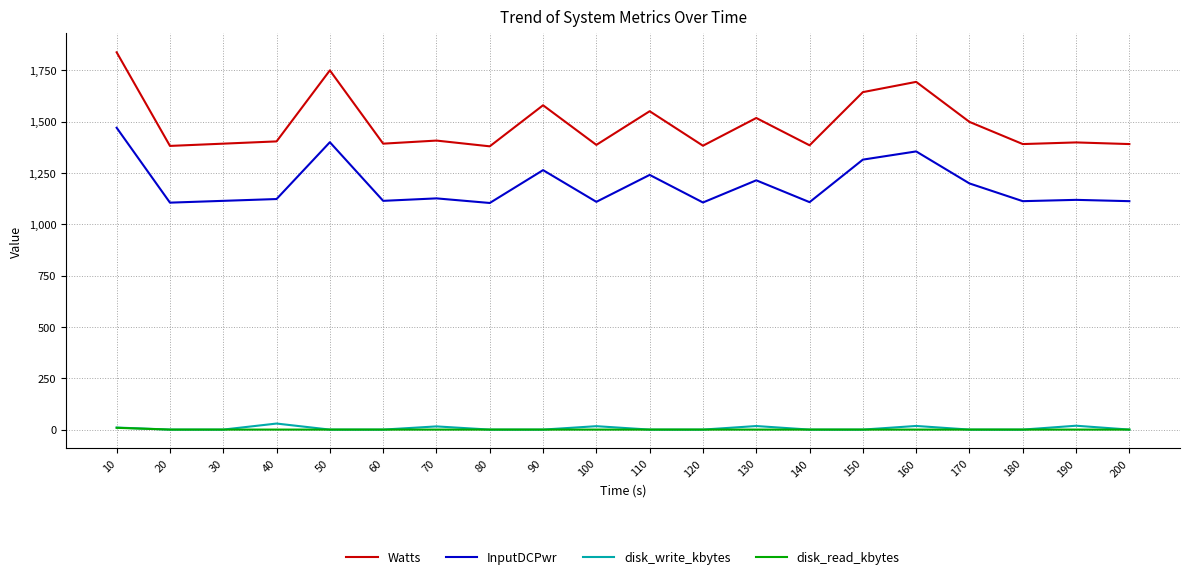

True or false: InputDCPwr has more than 0 points higher than both neighbors.

True